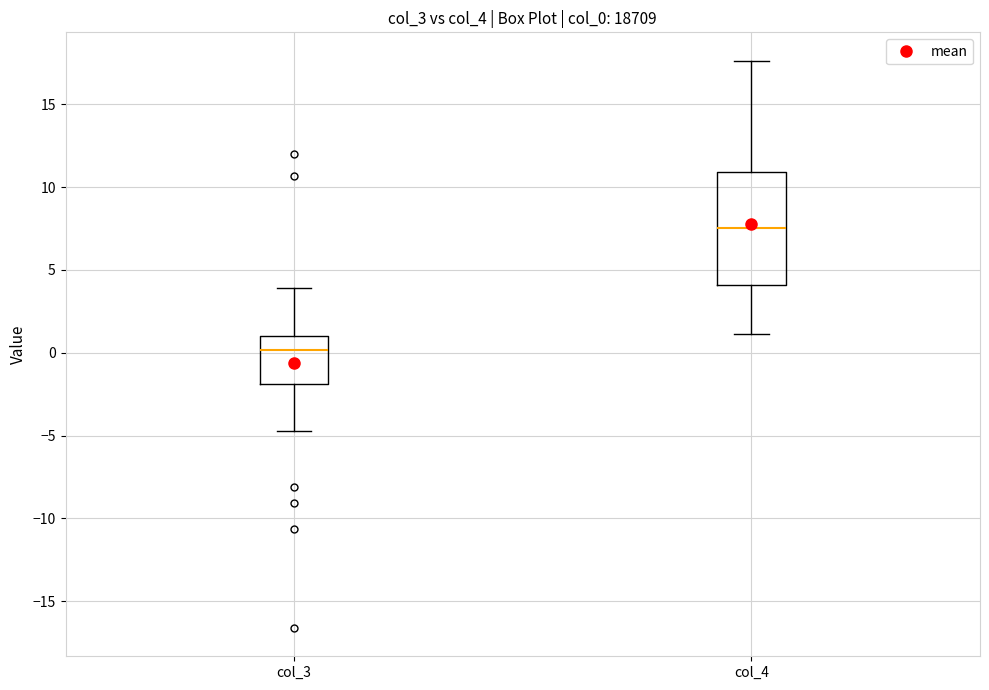

Where does the median line of the box for col_4 sit on the y-axis? The values are not printed on the chart, so give them approximately, as read against the axis.

7.5